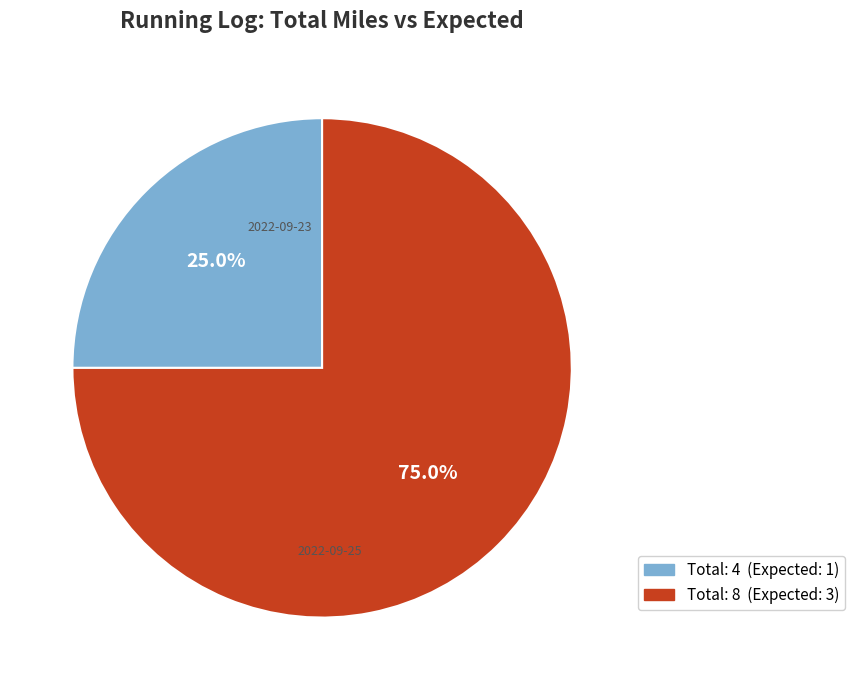

Is there any slice that represents more than half of the pie?

Yes